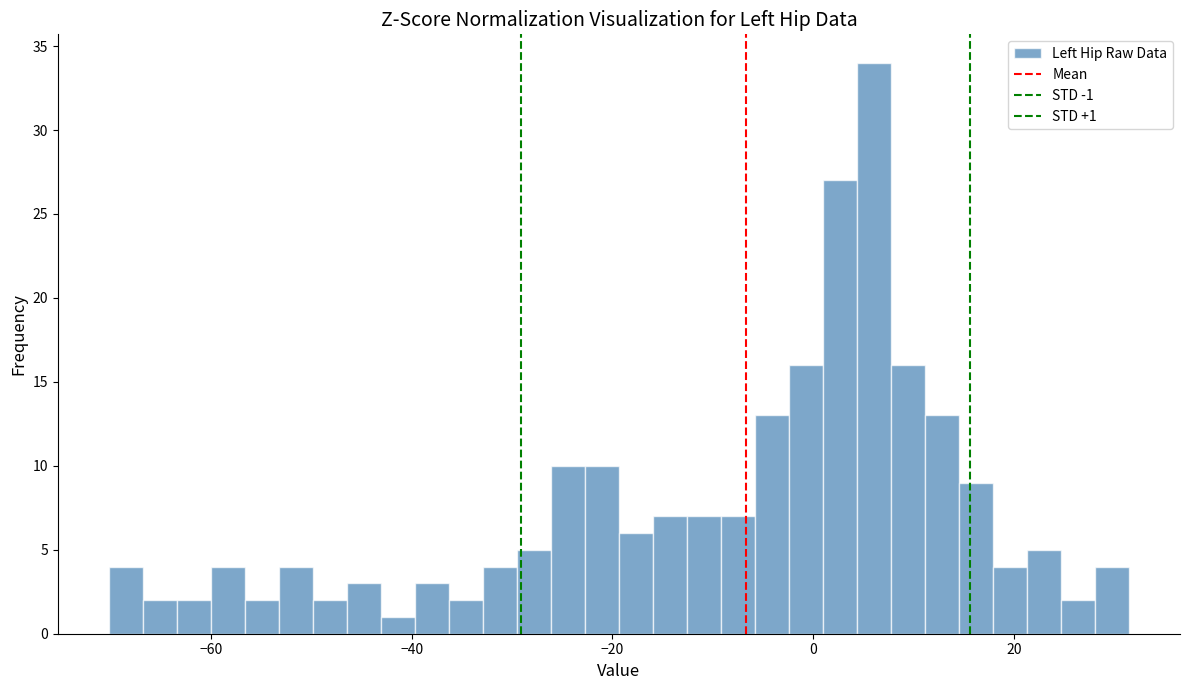

Read against the x-axis, roughly where is the centre of the tallest bar?

6